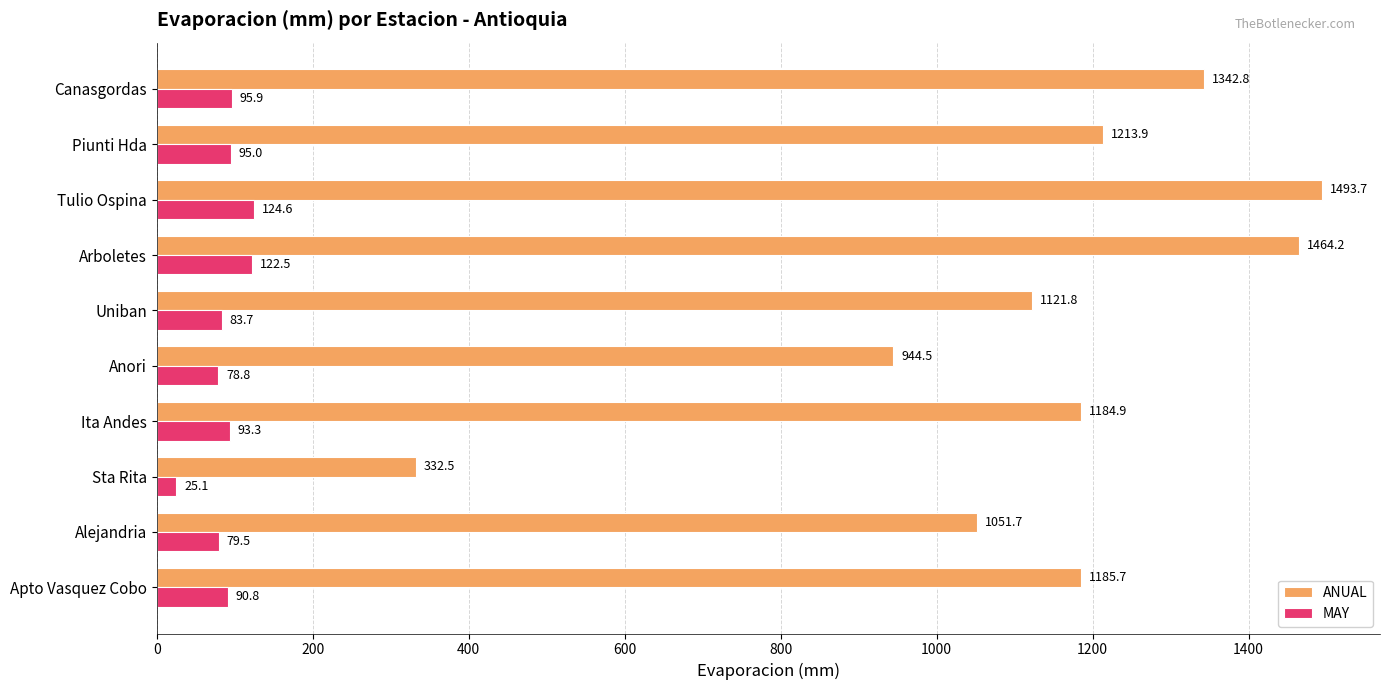

Rank the series by their average value, from lowest to highest.

MAY, ANUAL